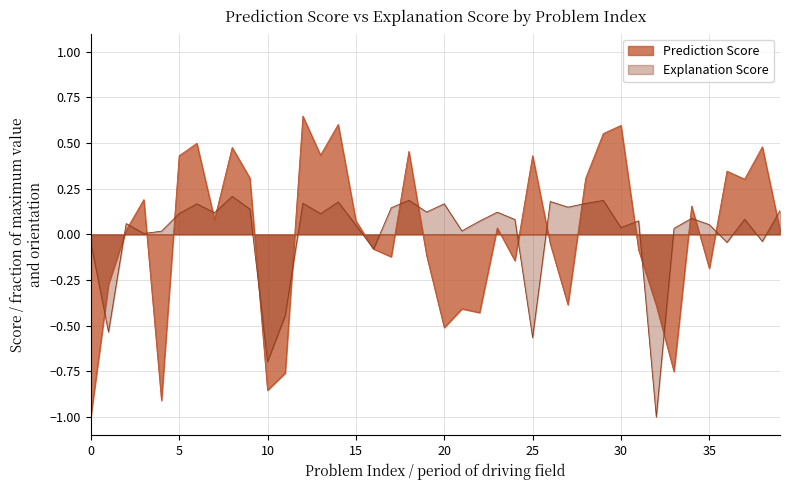

Is it true that Prediction Score equals 0.6 at 14?

True